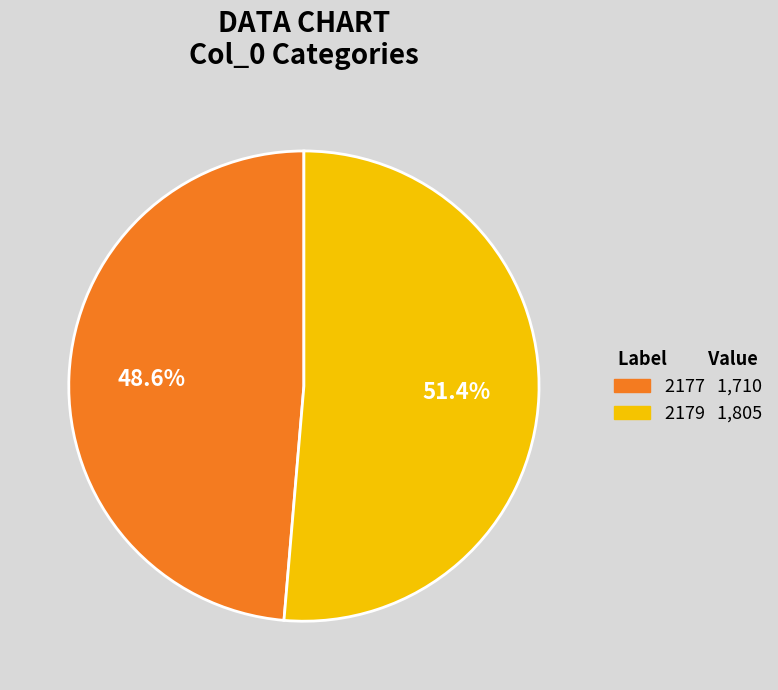

True or false: 2177 accounts for 57% of the total.

False